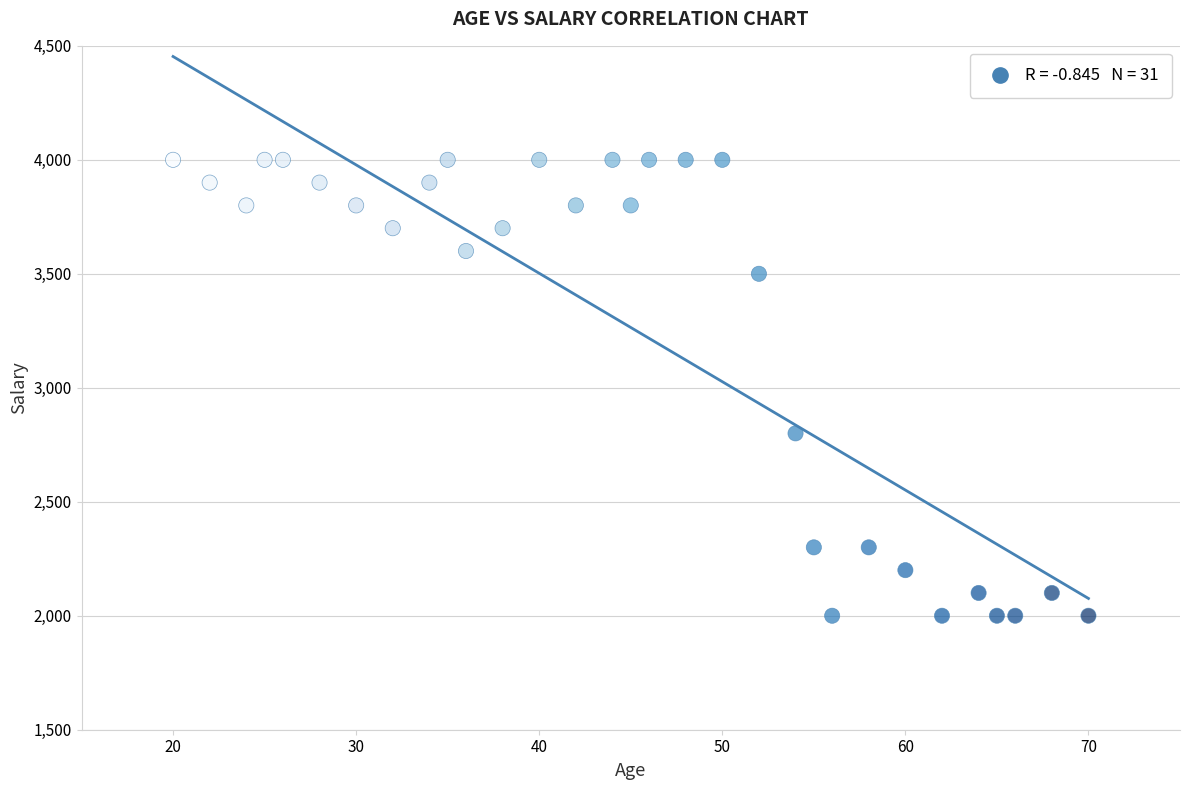

What is the range of Y values (max minus min)?

2000